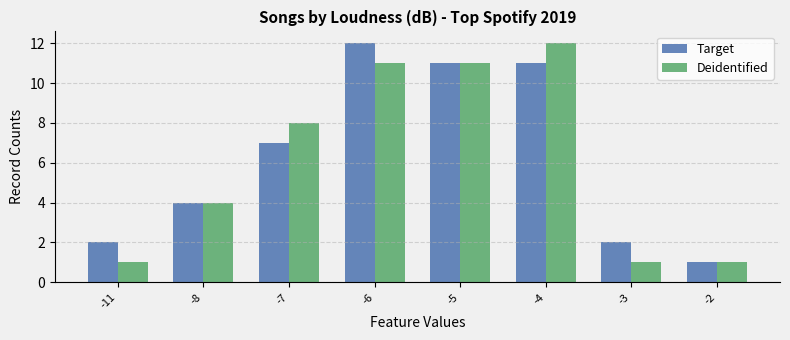

How many series are shown in this chart?

2